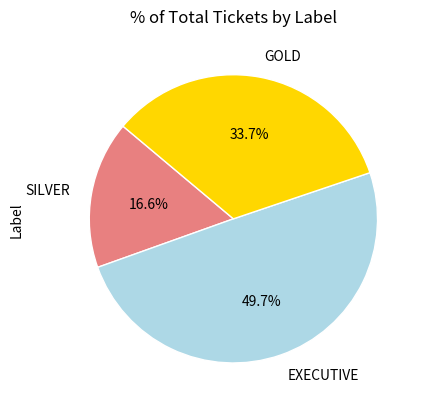

Do EXECUTIVE and GOLD together represent more than half of the pie?

Yes